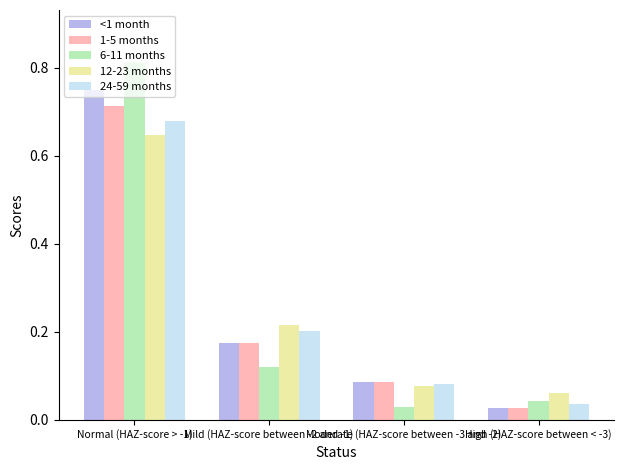

Is it true that 1-5 months equals 0.2 at Normal (HAZ-score > -1)?

False